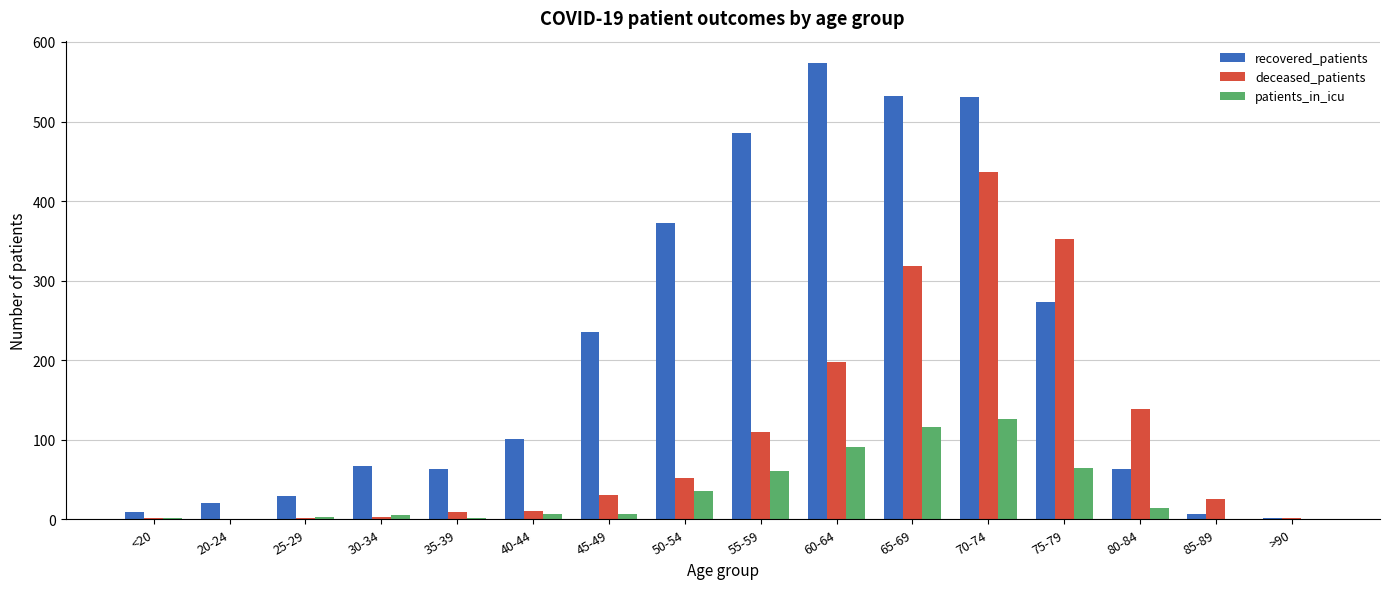

At which category is the sum across all series the highest?

70-74